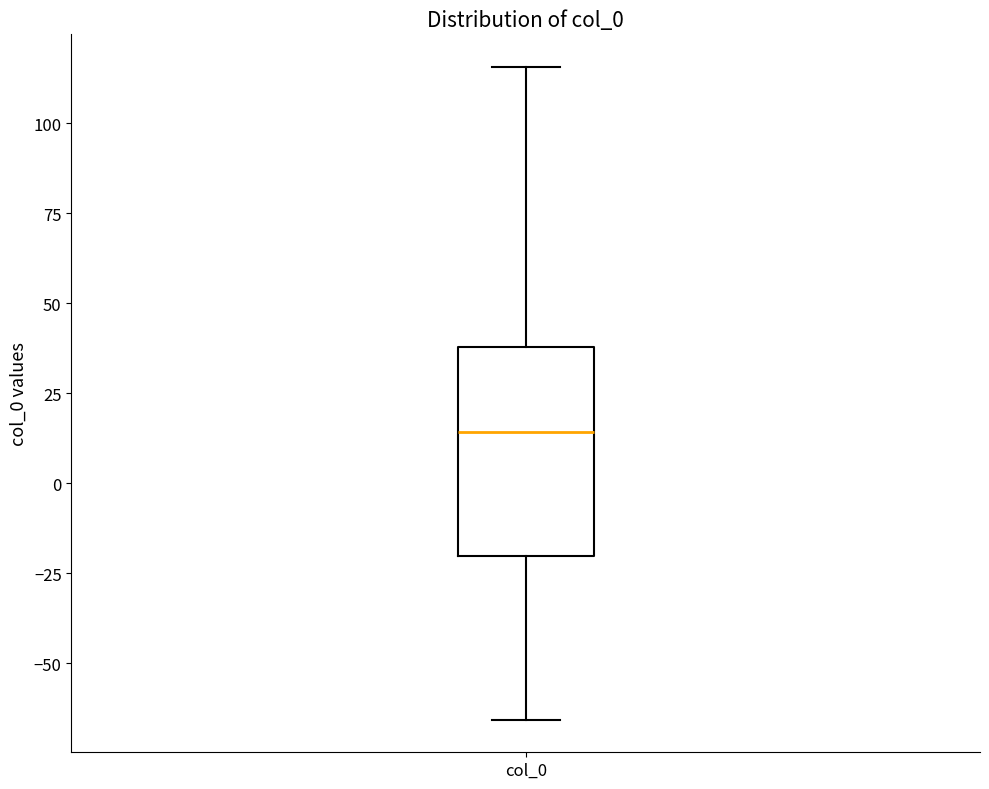

Read this box plot against the y-axis: the position of the median line, the range covered by the box, and the ends of both whiskers. The values are not printed on the chart, so give them approximately, as read against the axis.

median 15, box -20 to 40, whiskers -65 to 115